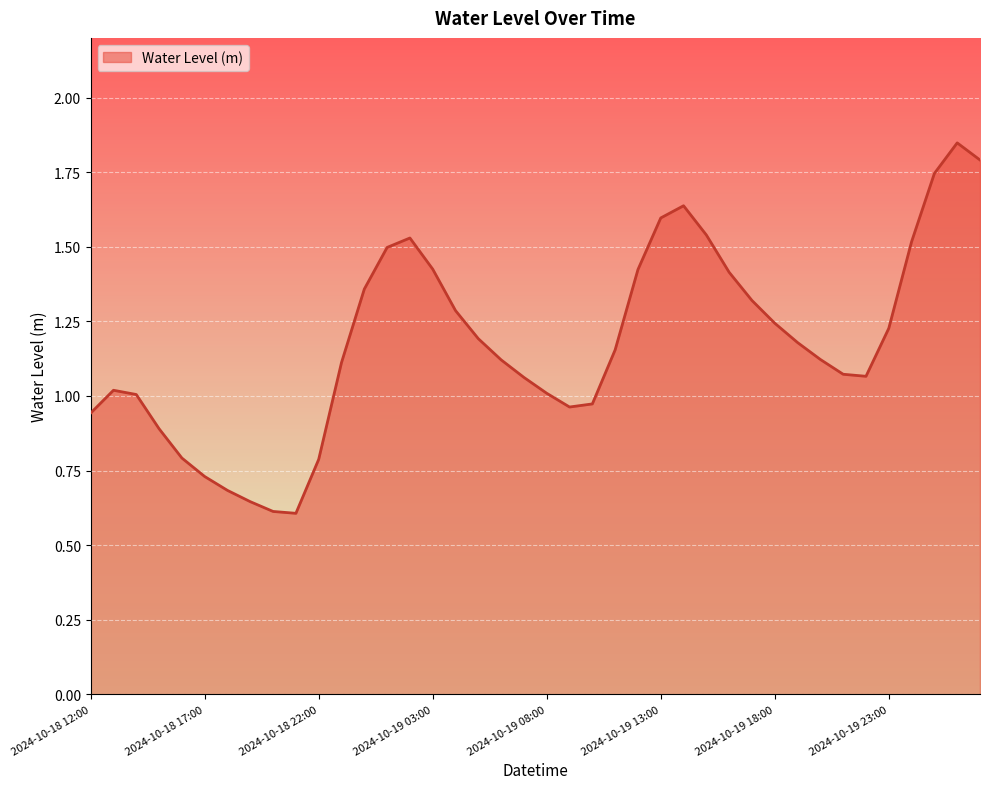

Does the chart have visible grid lines?

Yes